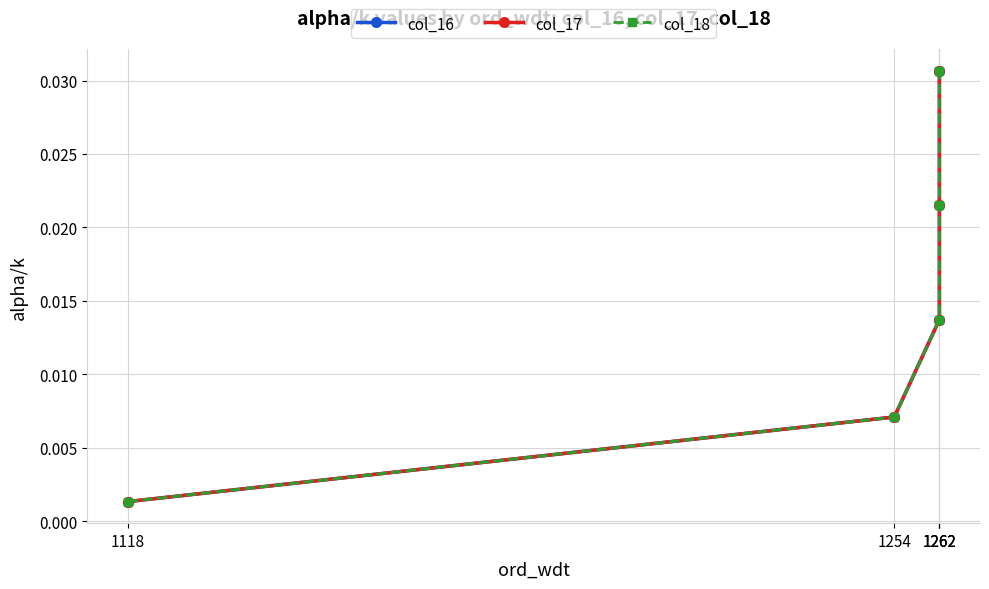

Which series has the widest spread of values?

col_16